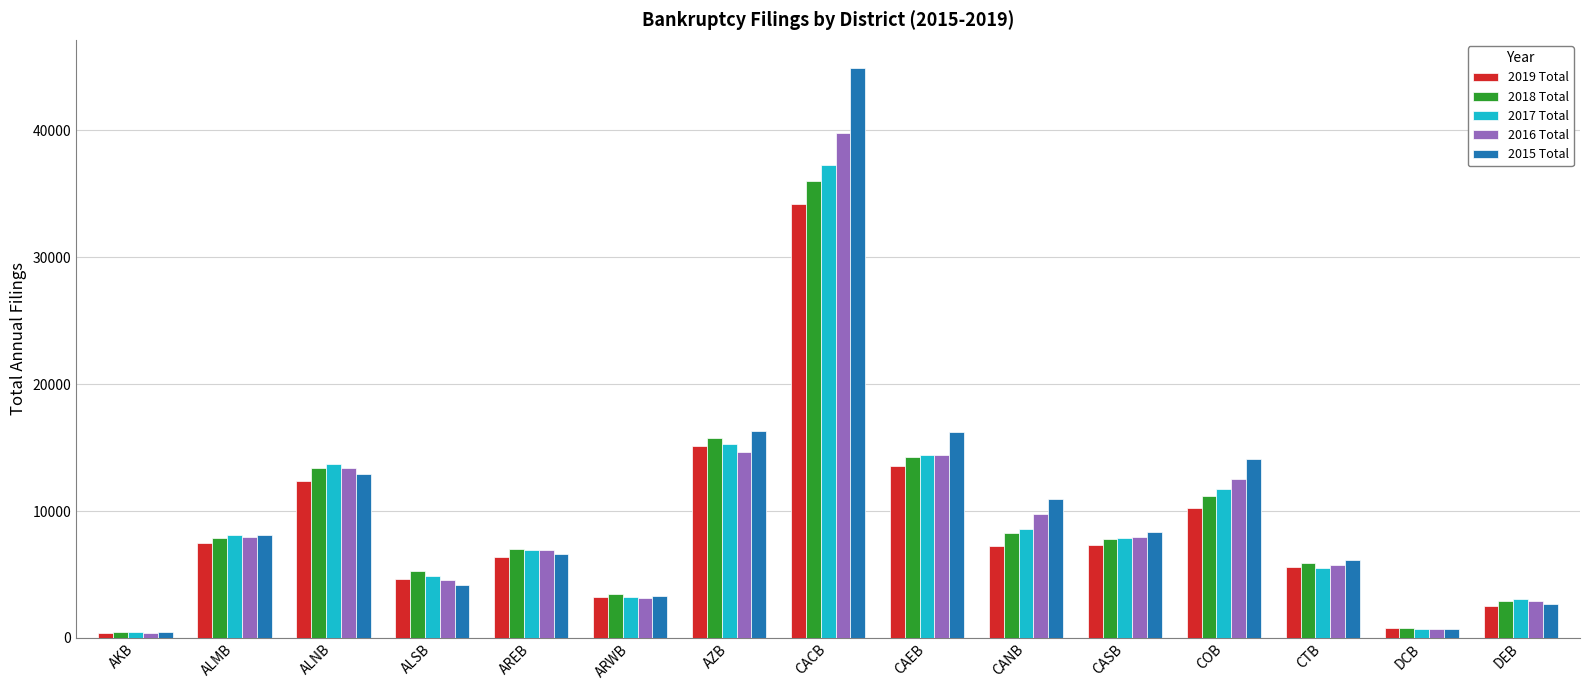

Which category has the highest value across all series?

CACB